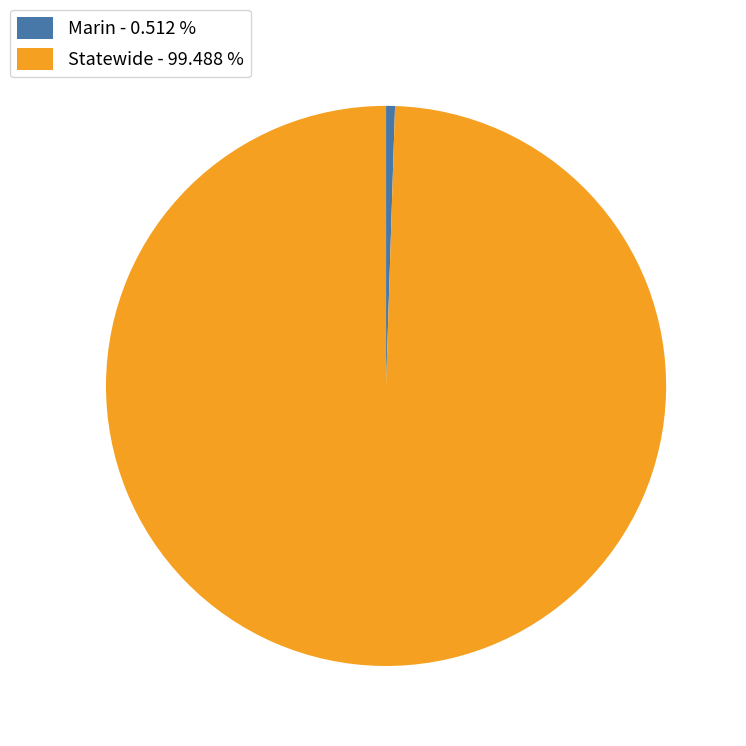

True or false: Statewide accounts for 99% of the total.

True